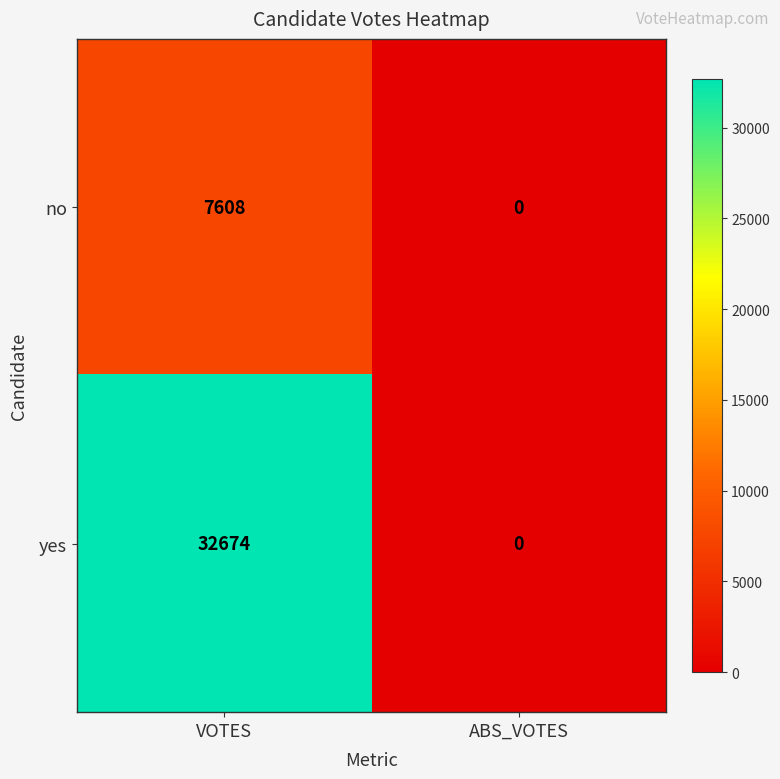

Is it true that yes equals 32674 at VOTES?

True